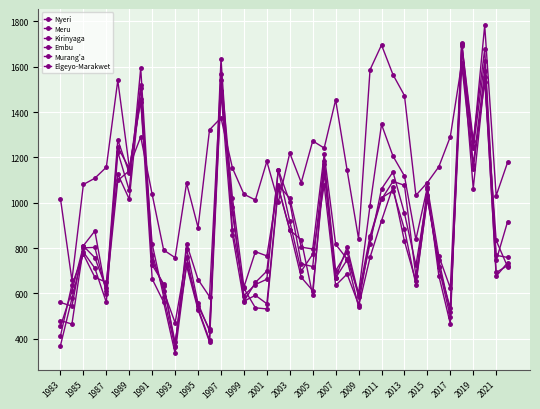

How many lines are shown in the chart?

6